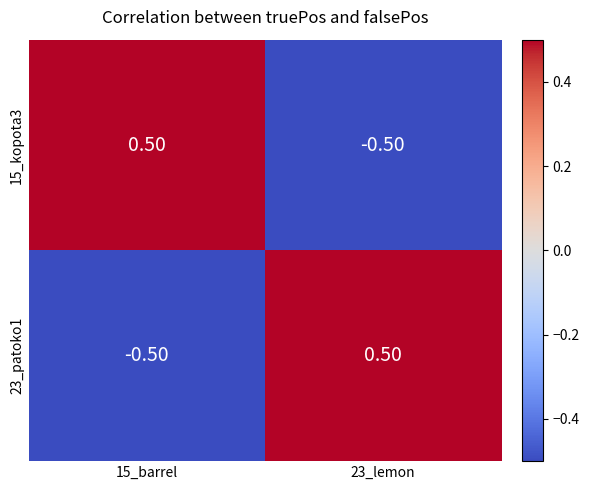

Rank the categories by 23_patoko1 value from lowest to highest.

15_barrel, 23_lemon